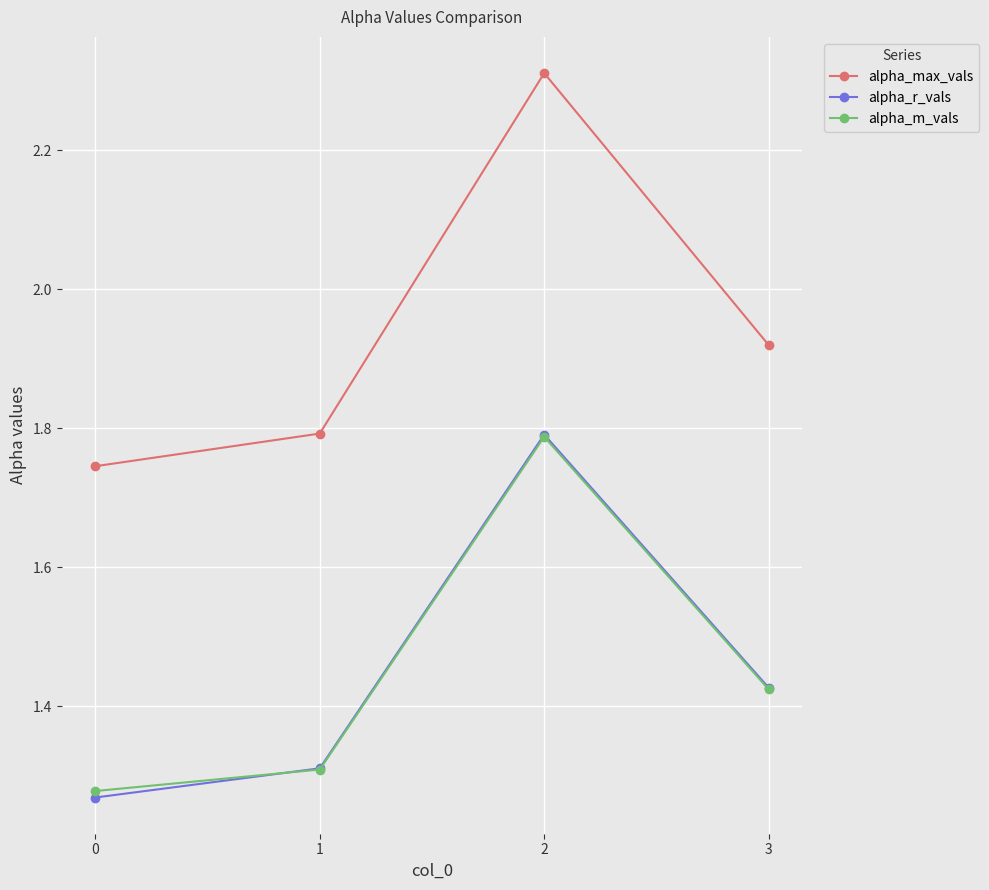

What is the maximum value for alpha_max_vals?

2.3